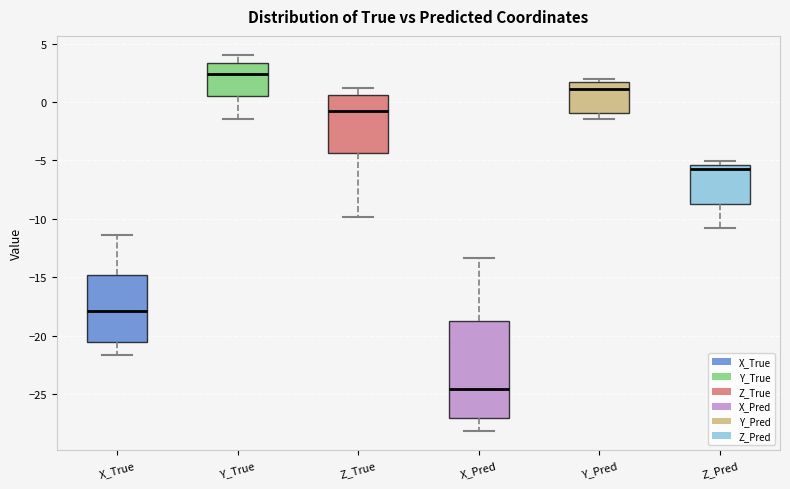

Reading left to right, transcribe this box plot: for each box, give where its median line is, the range the box spans, and where its two whiskers end, as read against the y-axis. The values are not printed on the chart, so give them approximately, as read against the axis.

X_True: median -18.0, box -20.5 to -15.0, whiskers -21.5 to -11.5
Y_True: median 2.5, box 0.5 to 3.5, whiskers -1.5 to 4.0
Z_True: median -1.0, box -4.5 to 0.5, whiskers -10.0 to 1.0
X_Pred: median -24.5, box -27.0 to -18.5, whiskers -28.0 to -13.5
Y_Pred: median 1.0, box -1.0 to 1.5, whiskers -1.5 to 2.0
Z_Pred: median -5.5 (just below the box's upper edge), box -8.5 to -5.5, whiskers -11.0 to -5.0